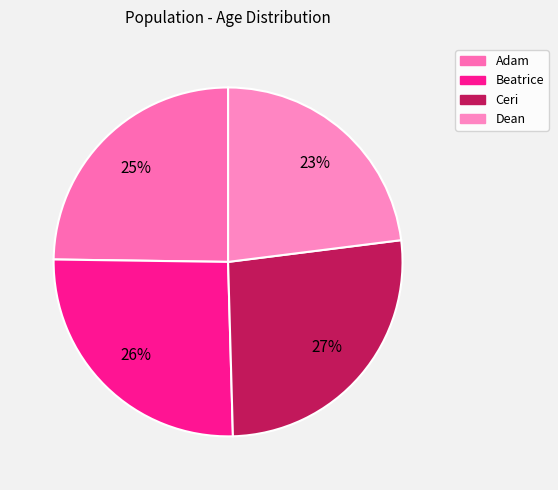

Does Ceri account for over 50% of the chart?

No